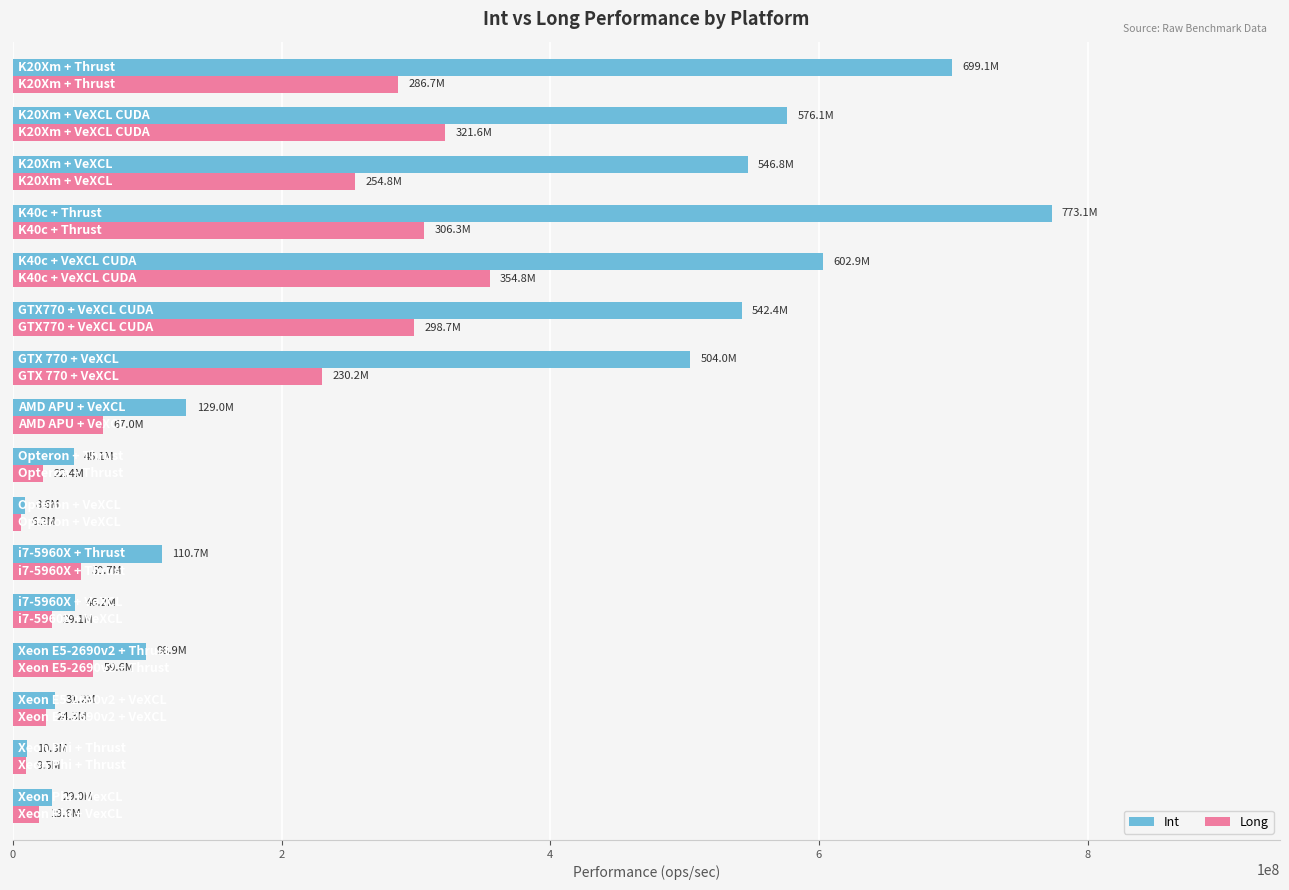

At how many categories does at least one series exceed 239799228?

7